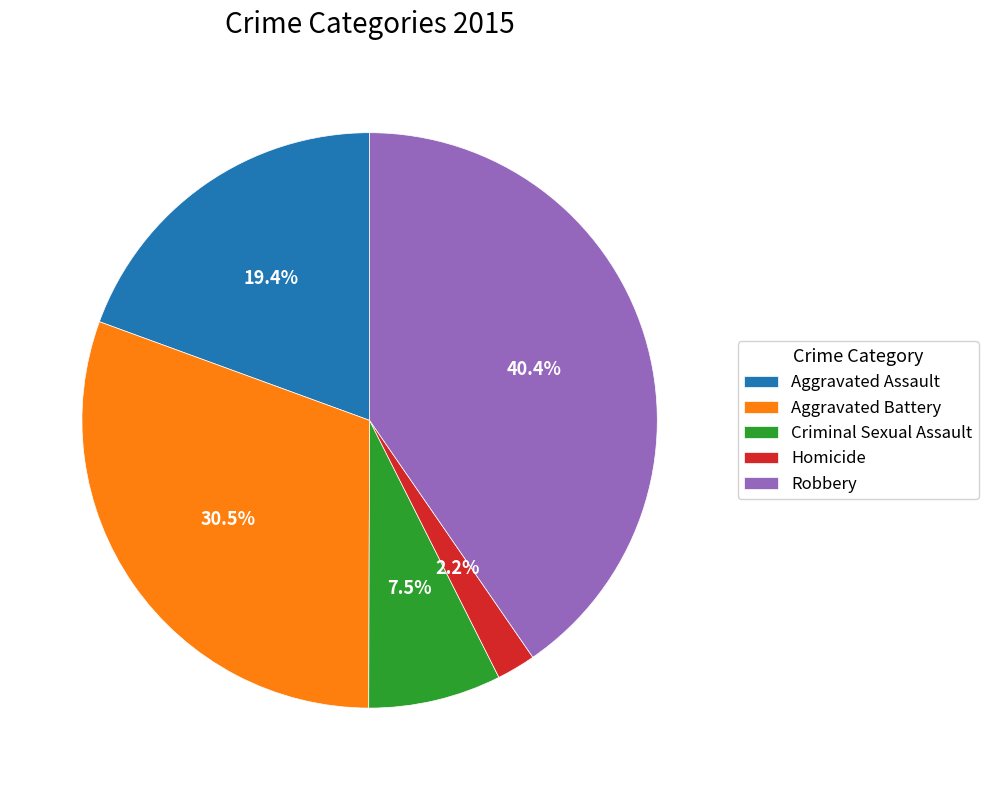

Is Criminal Sexual Assault the majority of the pie?

No